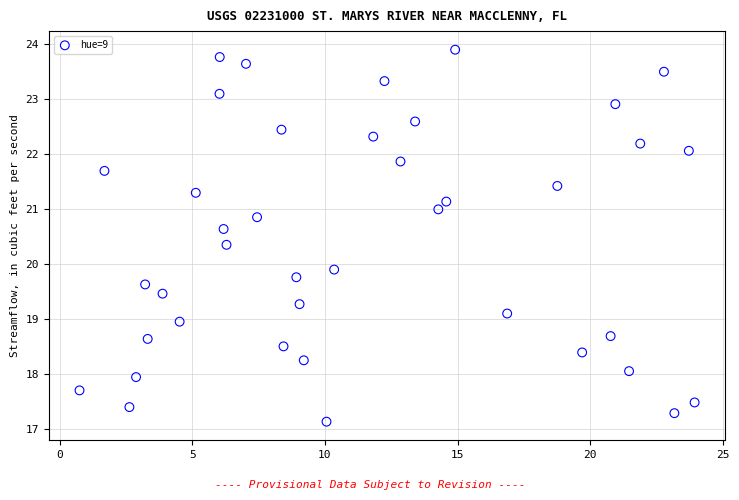

What is the range of X values (max minus min)?

23.2